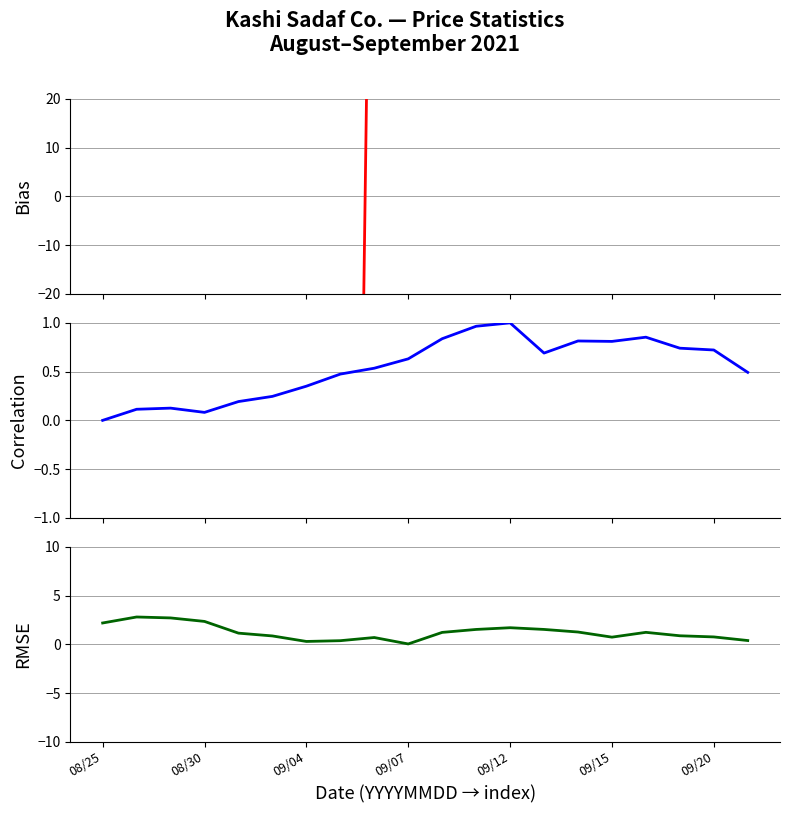

At which label is RMSE (|LOW - mean LOW| /1000) closest to 1?

17